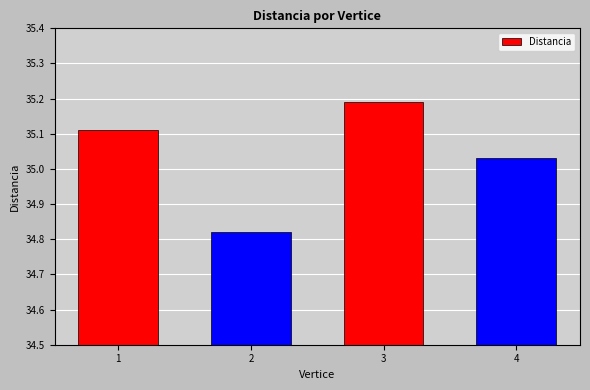

The chart shows a value of 17.4 at 2. True or false?

False